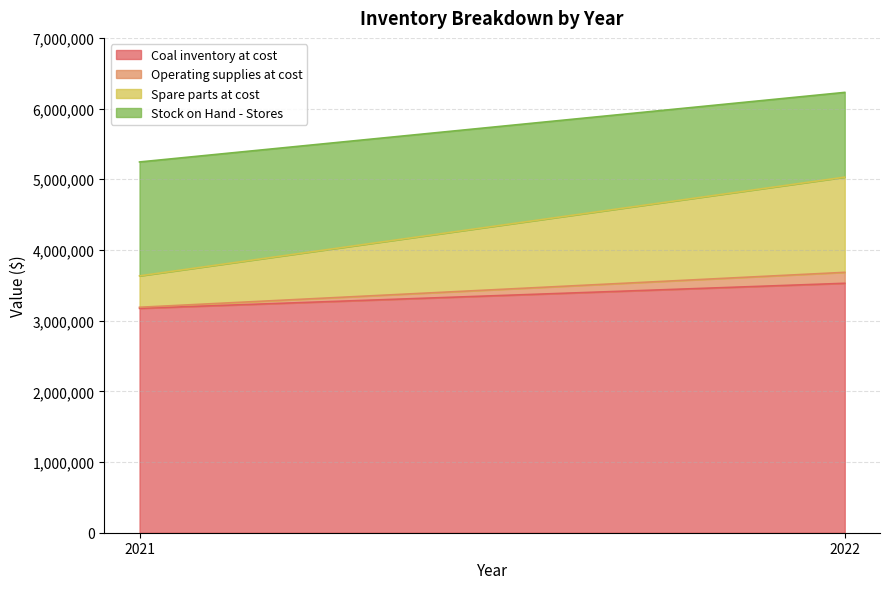

Which label corresponds to the smallest value in the chart?

2021